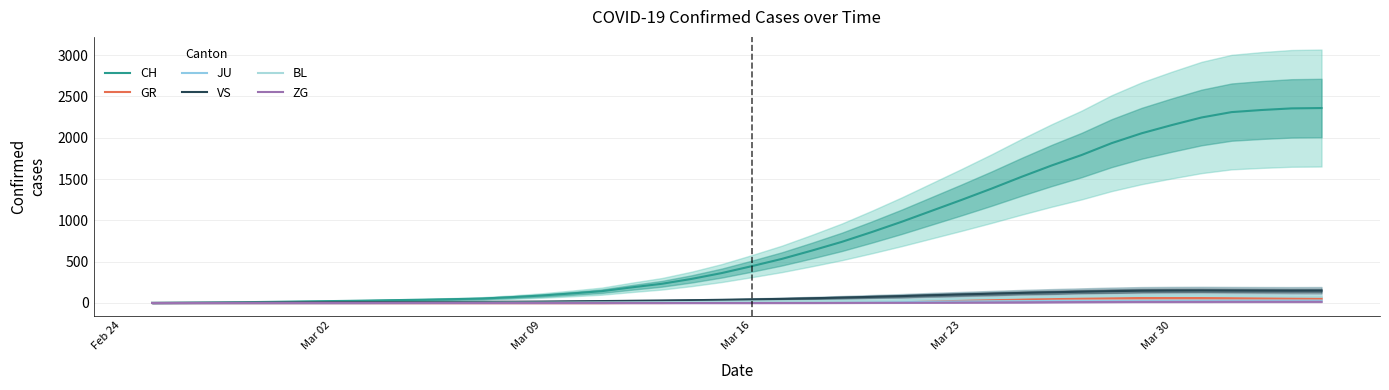

Is the value of BL at 29 greater than the value of GR at 37?

Yes